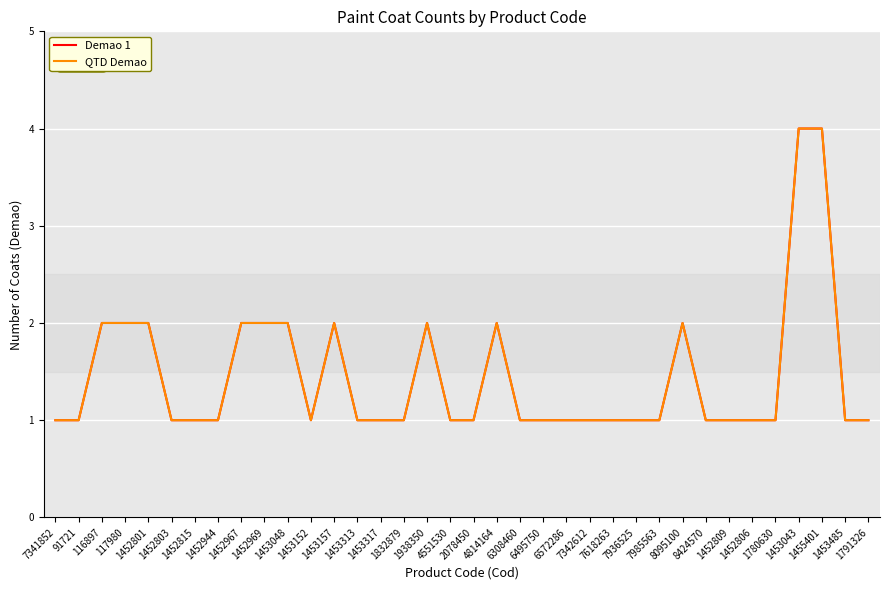

Does the chart display data point markers on the line(s)?

No